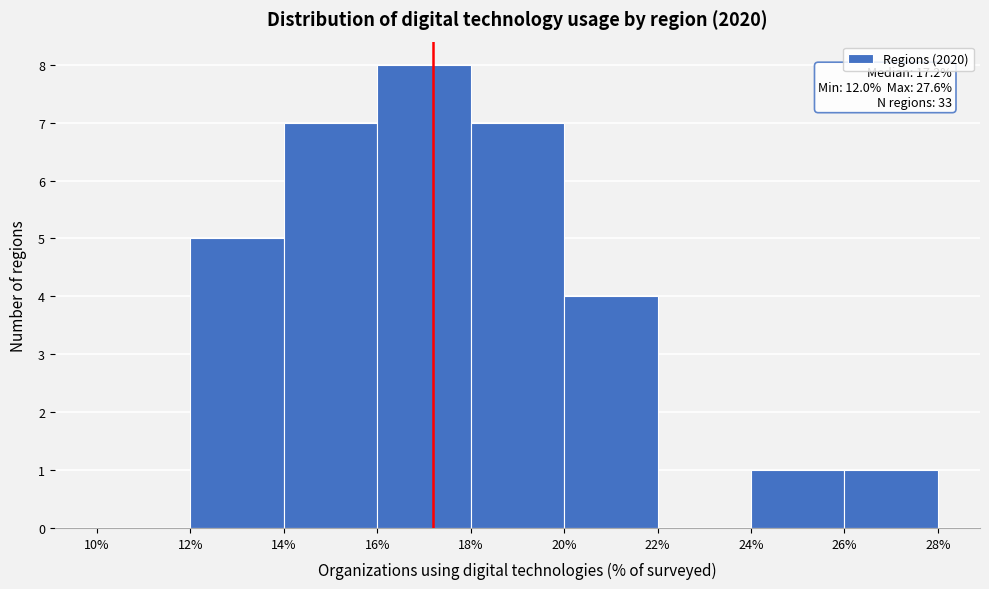

Over which range of the x-axis is the bar tallest?

16% to 18%